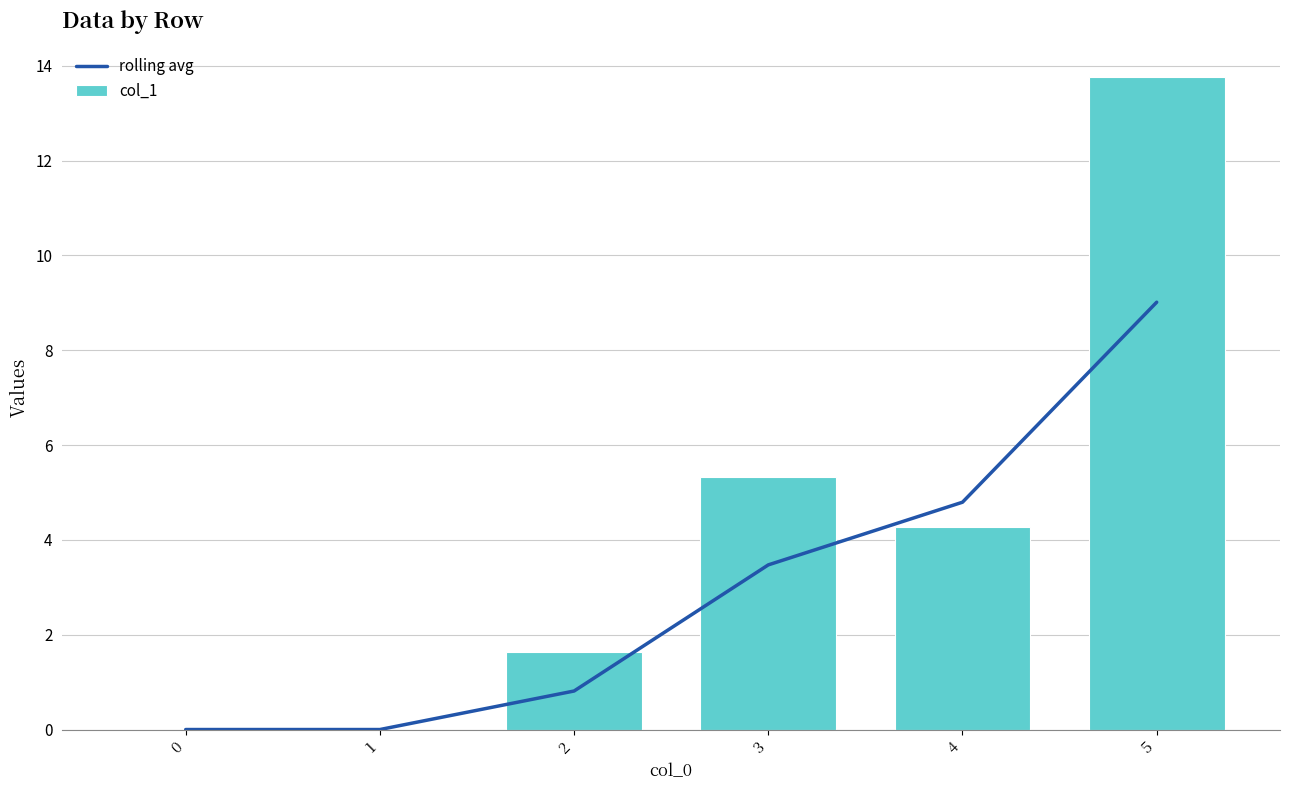

Which series changed the most between 0 and 5?

col_1